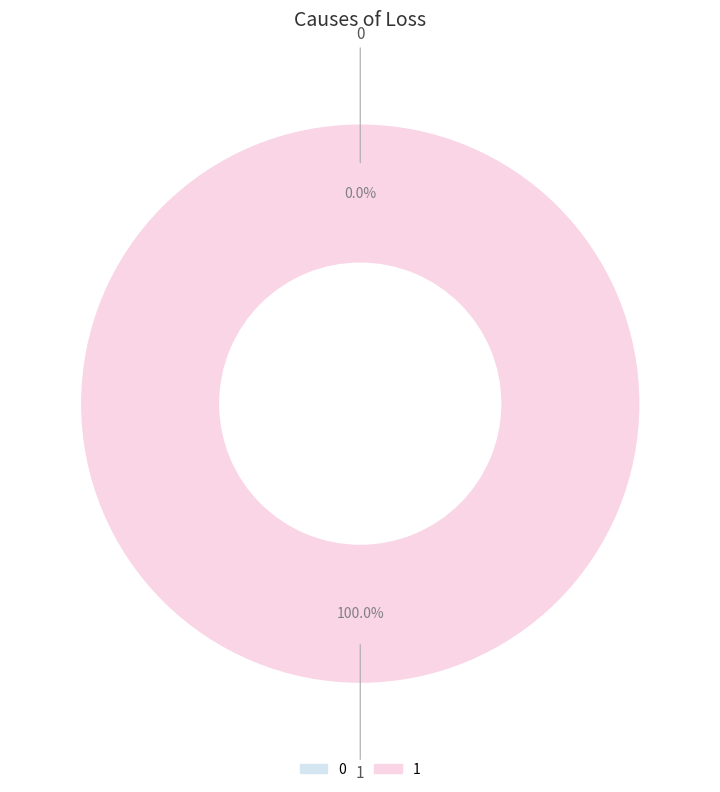

Rank the categories by value from highest to lowest.

1, 0